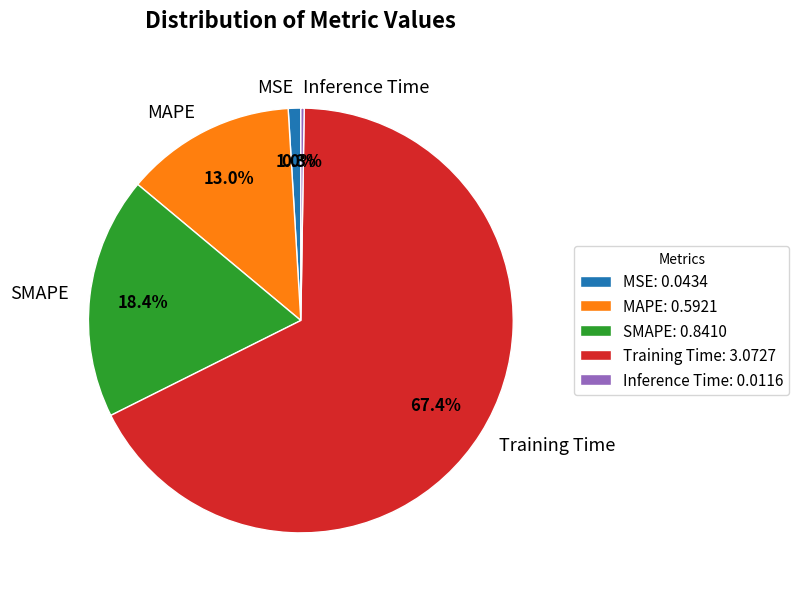

Is the sum of SMAPE and MAPE greater than half?

No